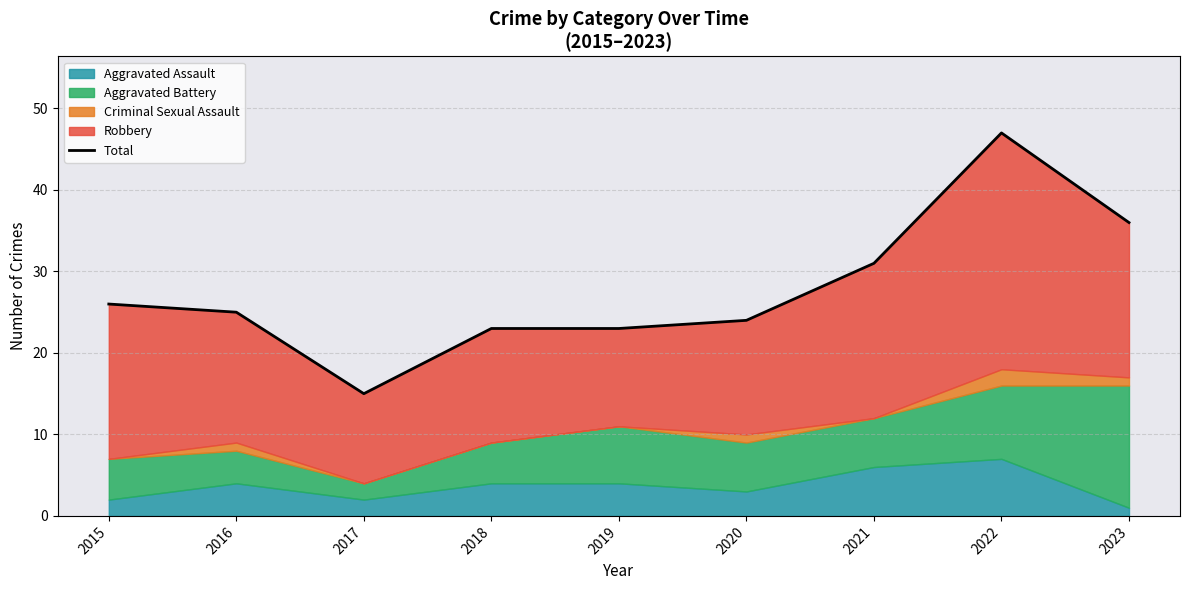

Approximately how many times larger is the value at 2015 compared to 2016?

1.0